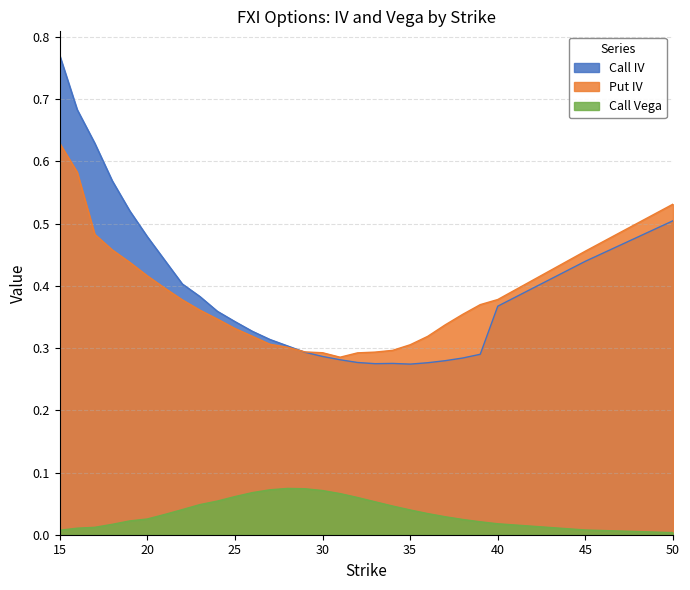

Count the number of data series in this chart.

3